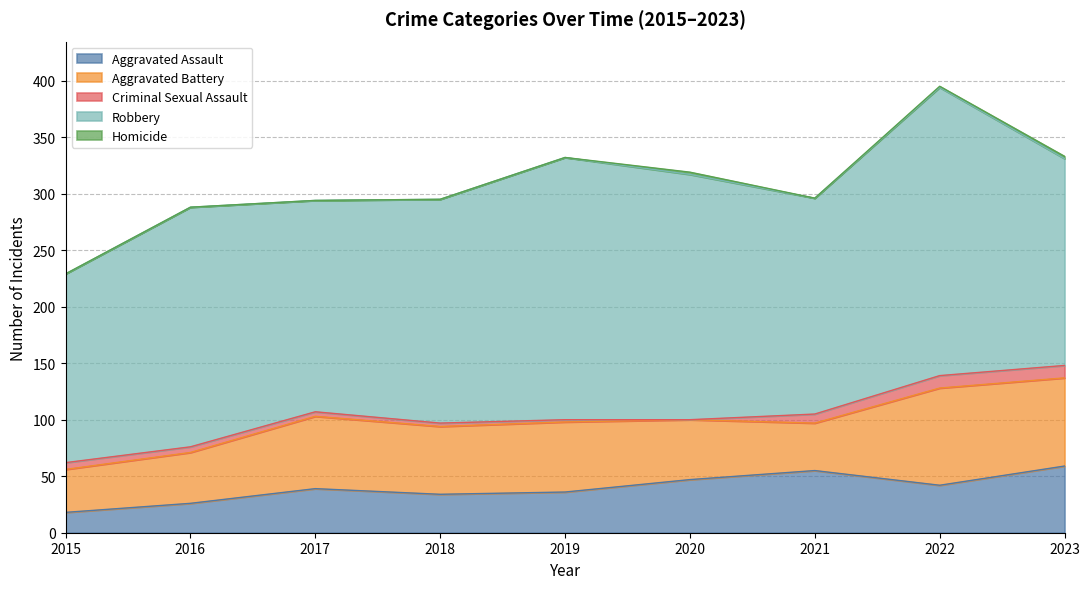

Reading left to right, list all the values displayed in this chart.

Aggravated Assault: 18	26	39	34	36	47	55	42	59
Aggravated Battery: 38	45	64	60	62	53	42	86	78
Criminal Sexual Assault: 6	5	4	3	2	0	8	11	11
Robbery: 167	212	187	198	232	217	191	255	183
Homicide: 0	0	0	0	0	2	0	1	2